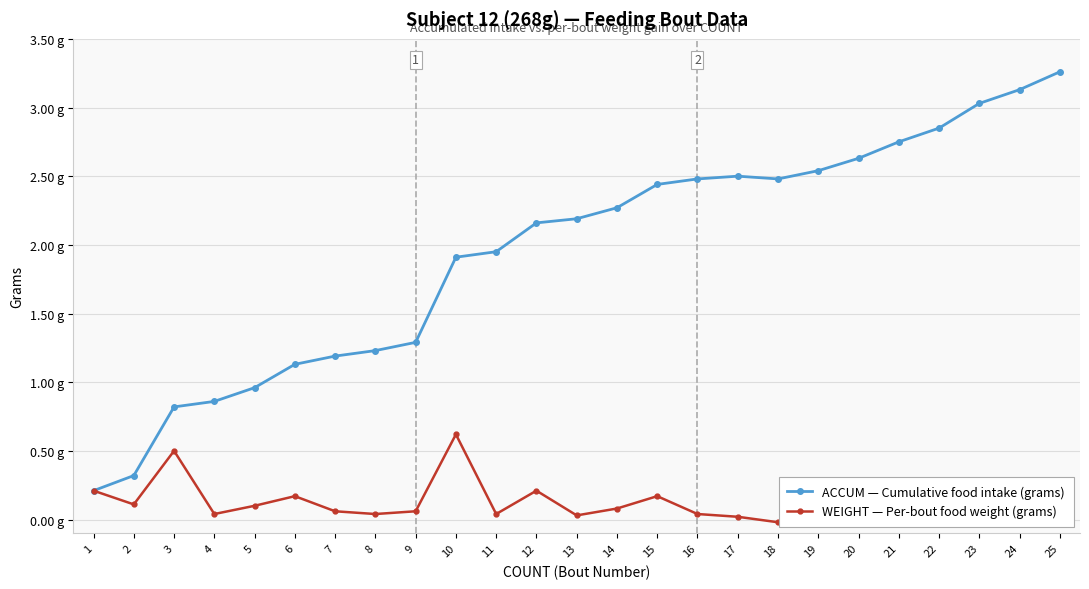

What are all the series names shown in the legend?

ACCUM — Cumulative food intake (grams), WEIGHT — Per-bout food weight (grams)